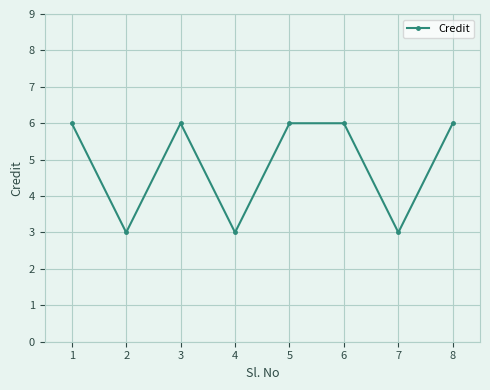

What is the sum of all values?

39